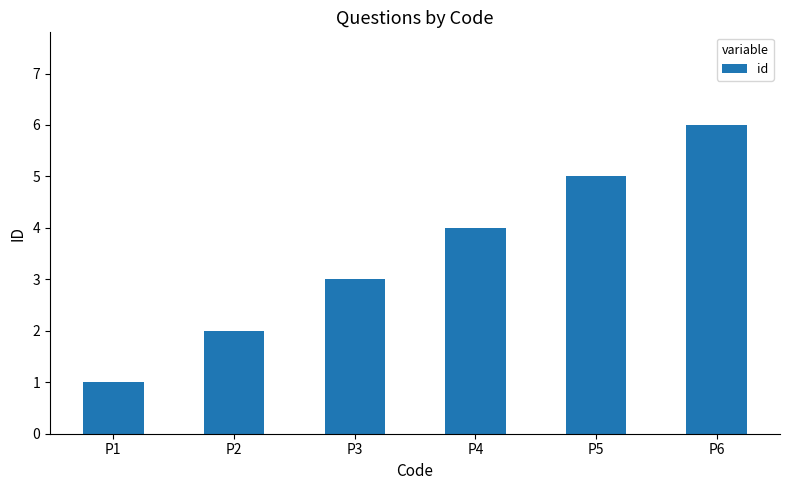

What is the sum of all values?

21